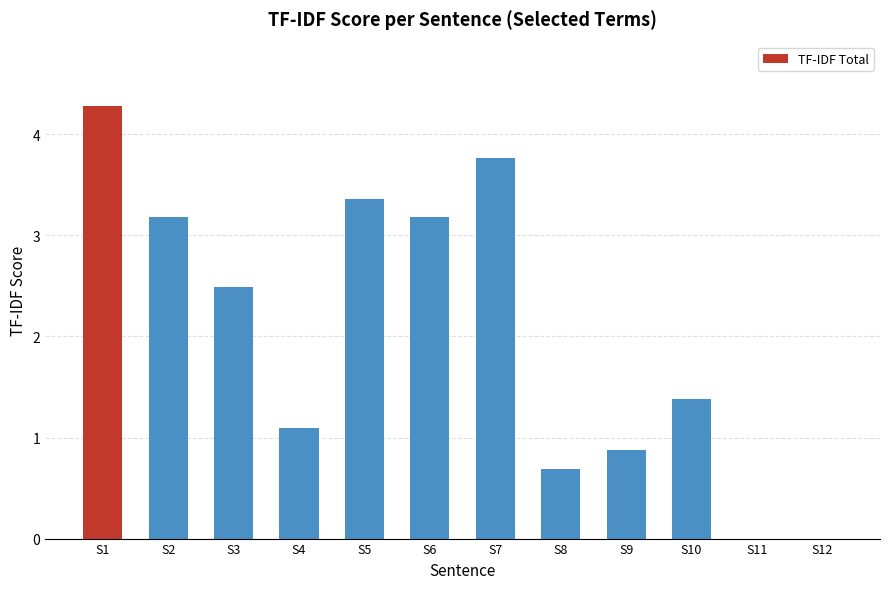

What is the sum of all values?

24.3